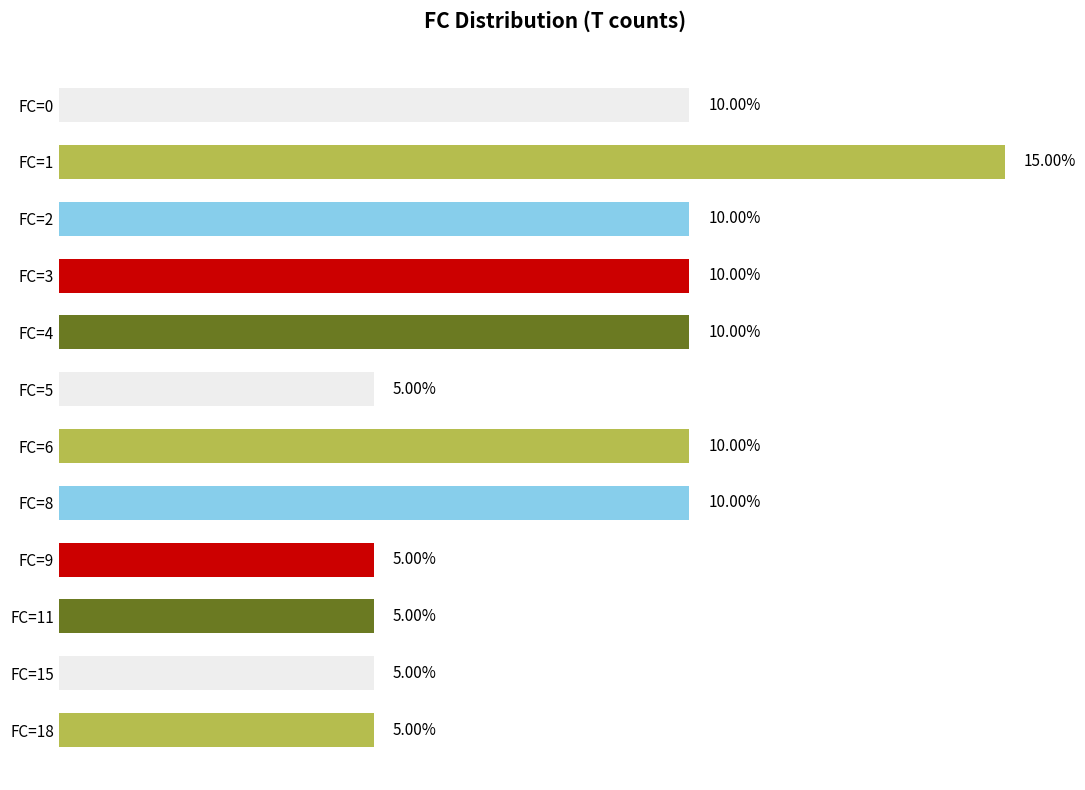

Which has a higher value, FC=4 or FC=11?

FC=4